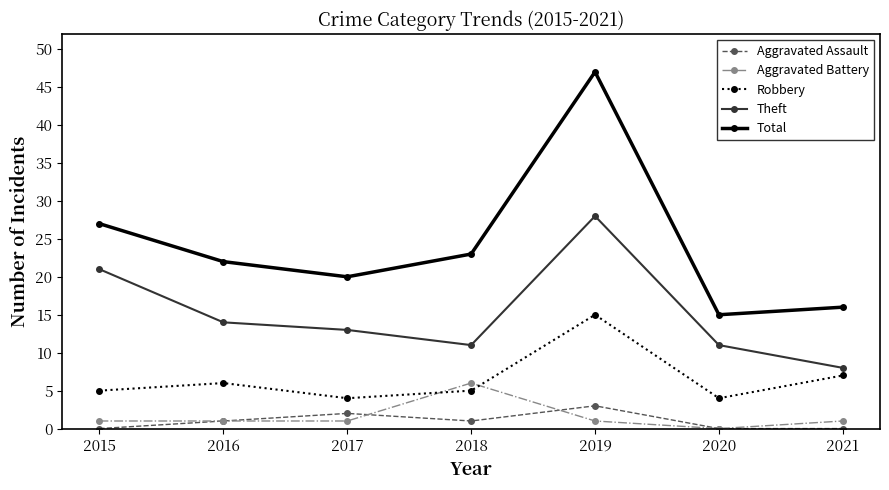

Reading right to left, transcribe all the data shown in this chart.

Aggravated Assault: 2021=0	2020=0	2019=3	2018=1	2017=2	2016=1	2015=0
Aggravated Battery: 2021=1	2020=0	2019=1	2018=6	2017=1	2016=1	2015=1
Robbery: 2021=7	2020=4	2019=15	2018=5	2017=4	2016=6	2015=5
Theft: 2021=8	2020=11	2019=28	2018=11	2017=13	2016=14	2015=21
Total: 2021=16	2020=15	2019=47	2018=23	2017=20	2016=22	2015=27